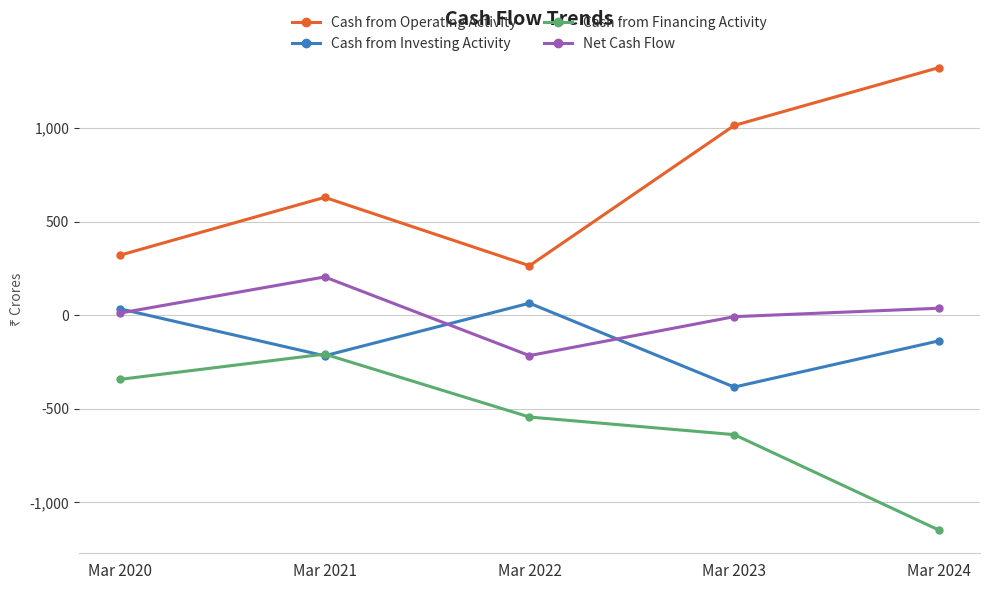

How many values in Cash from Investing Activity are below zero?

3